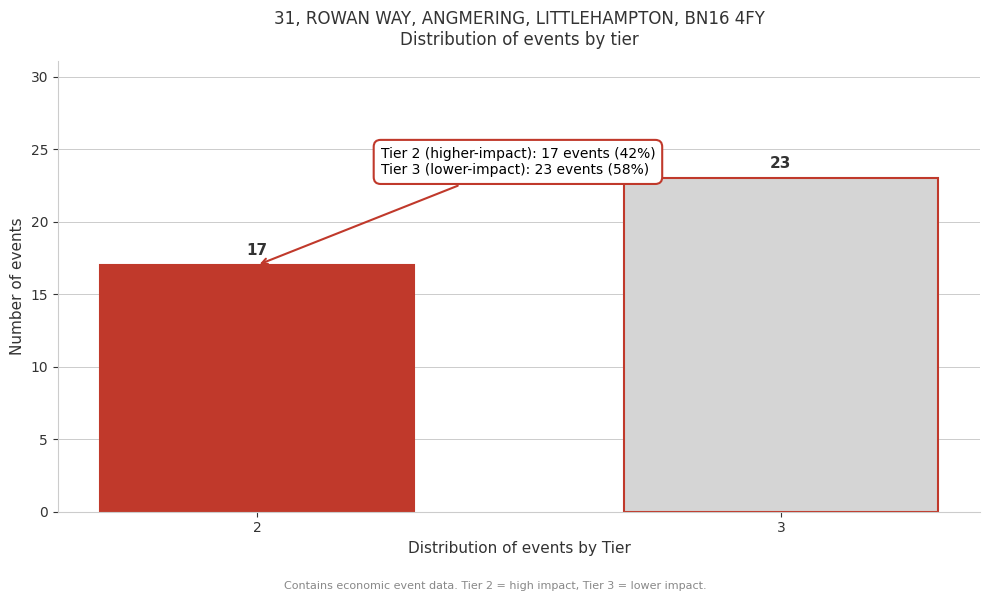

Reading left to right, extract all data points from this chart.

17	23